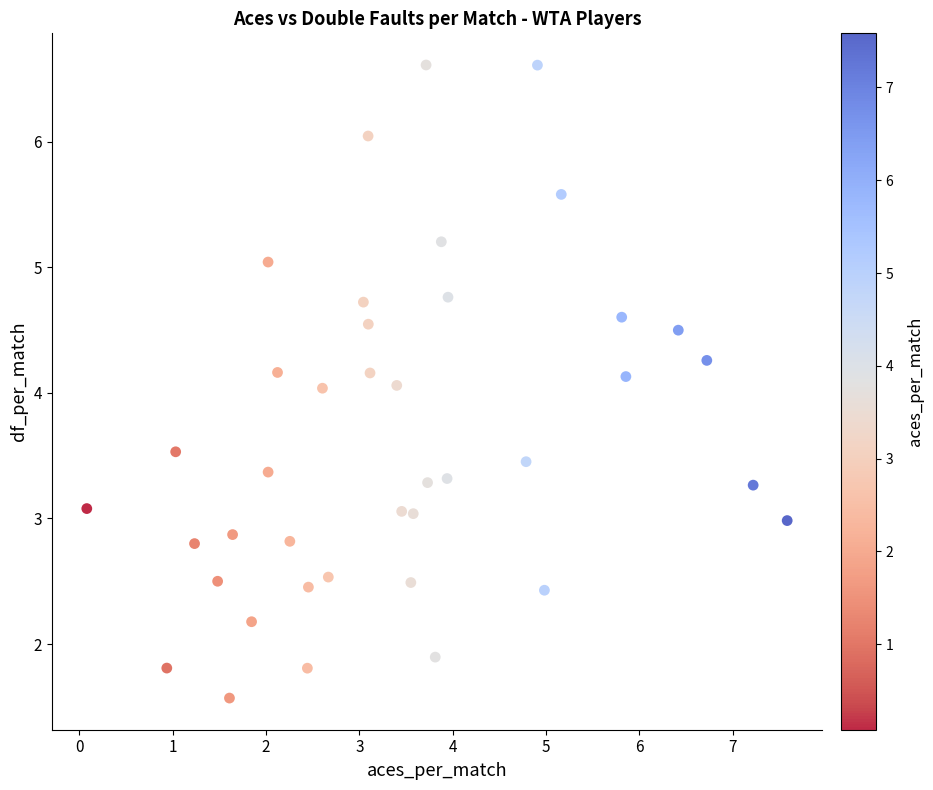

What is the range of X values (max minus min)?

7.5